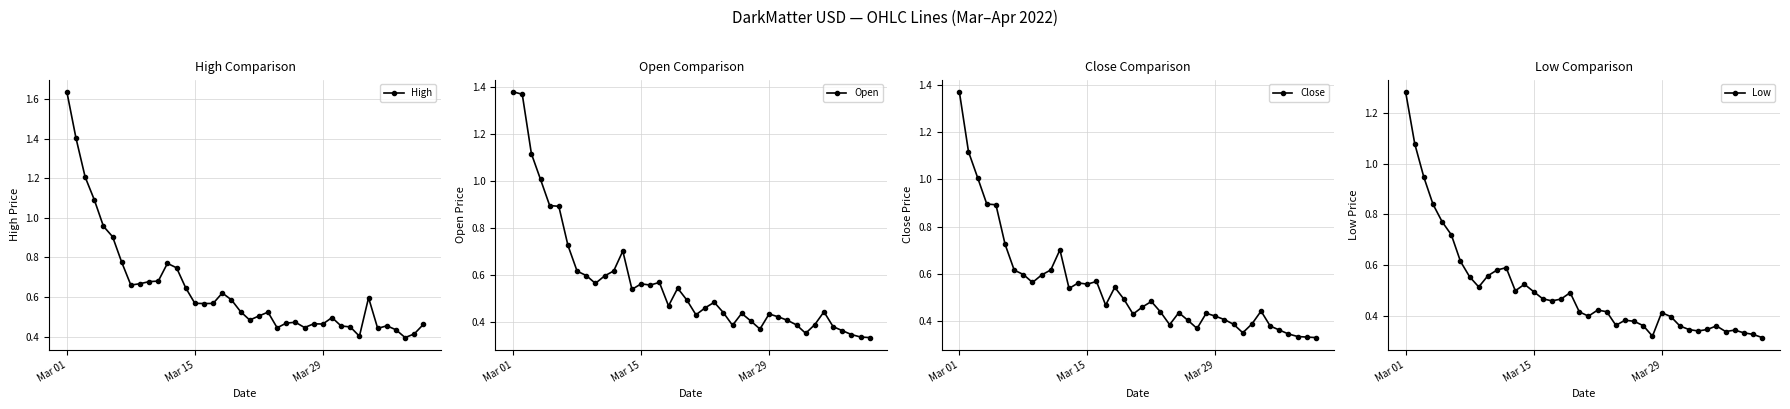

Which category has the highest value in the Low series?

Mar 01